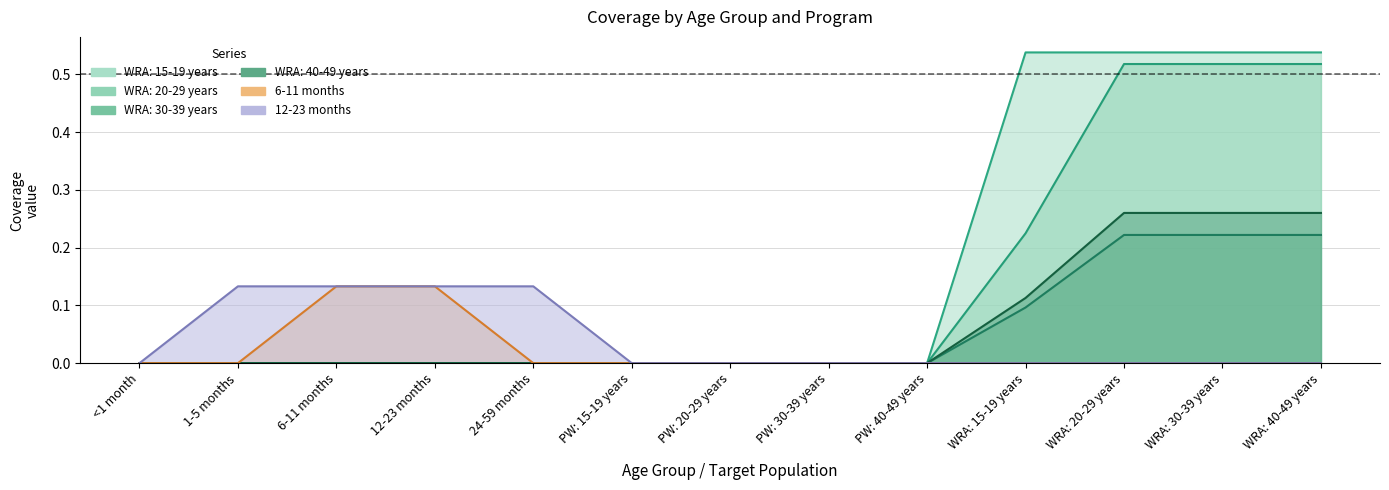

True or false: 6-11 months and WRA: 15-19 years intersect in this chart.

False